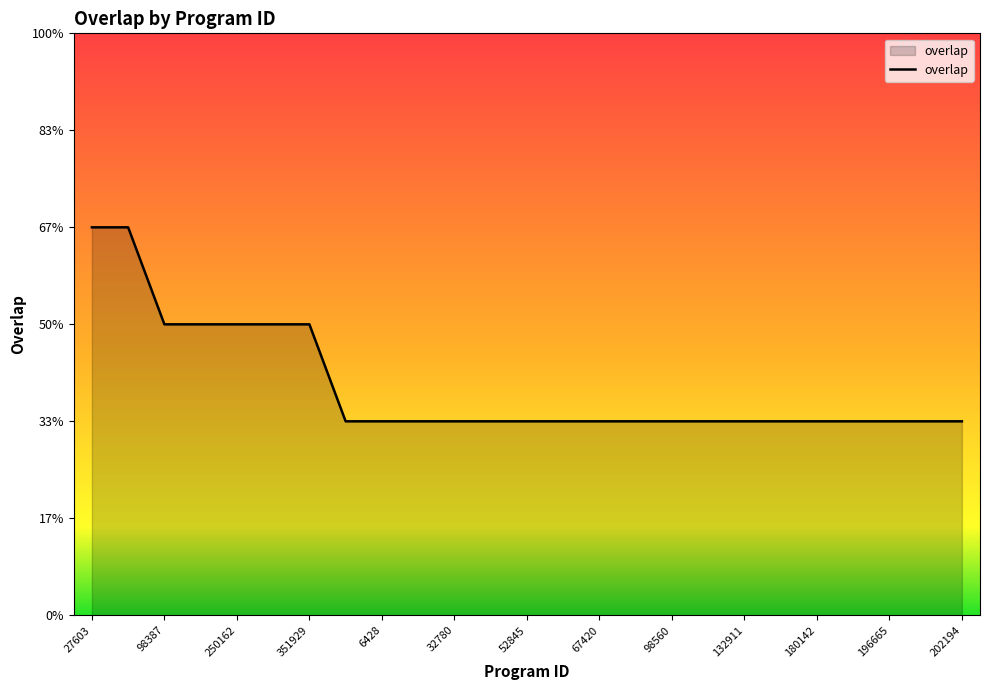

Does the chart have visible grid lines?

No